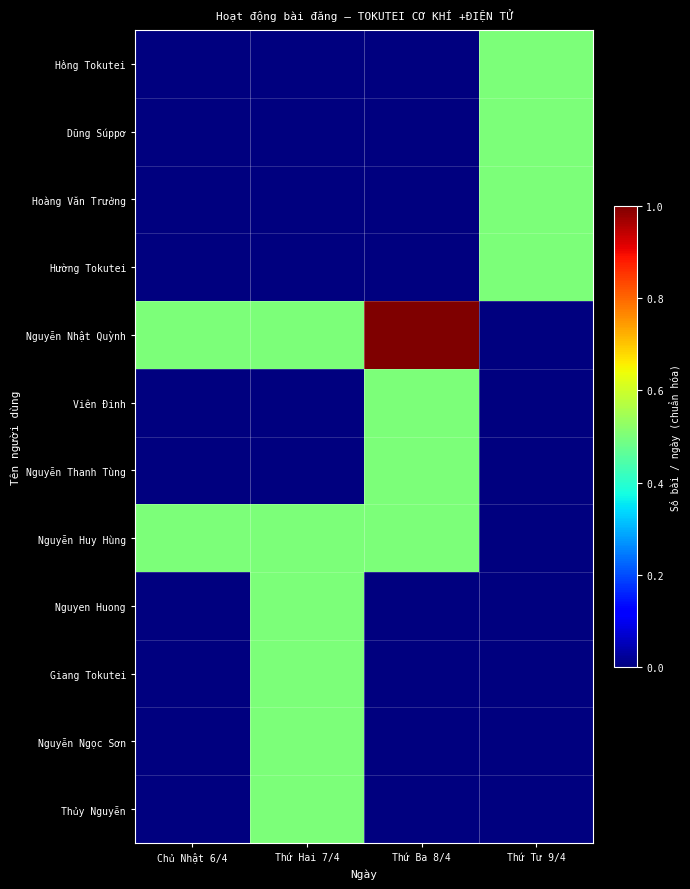

How many series are shown in this chart?

12